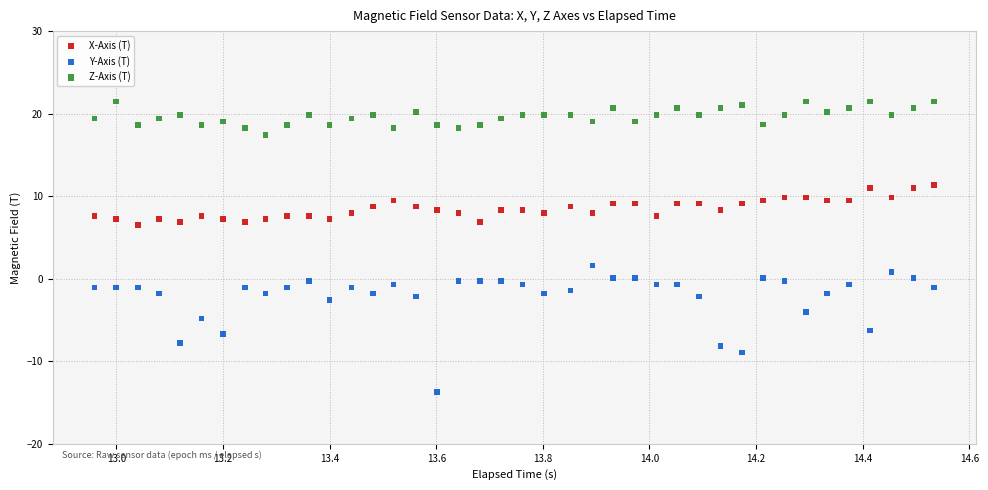

What is the X range (max minus min) for the scatter plot?

1.6